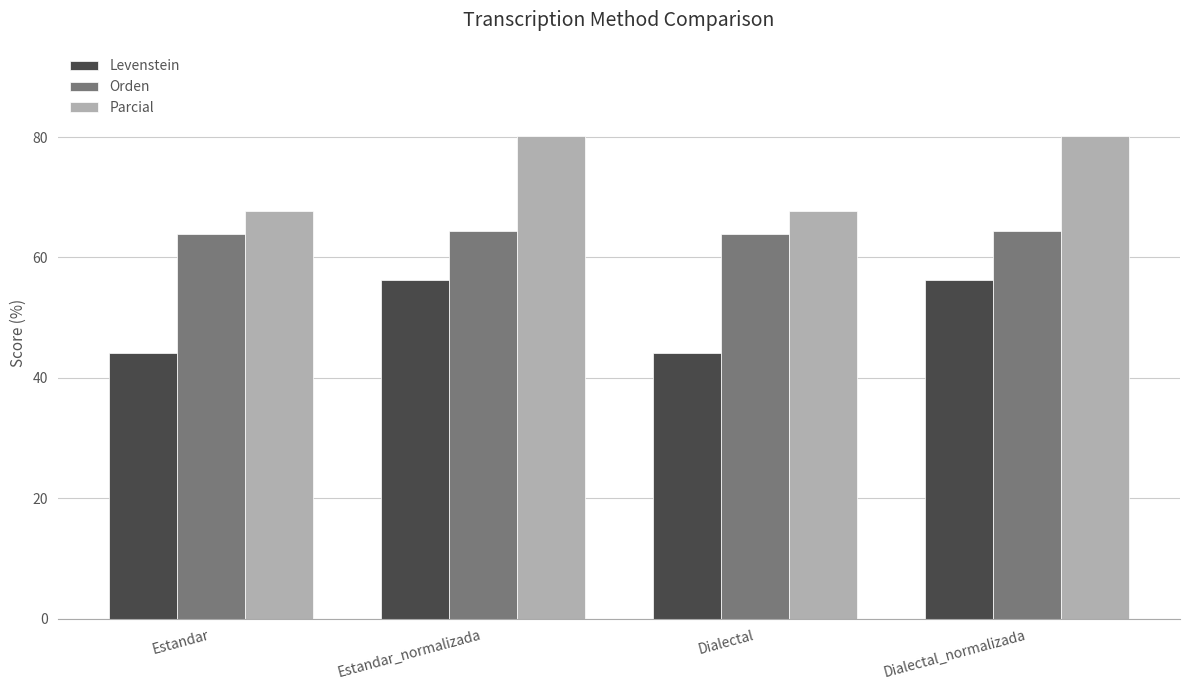

Rank the series by their average value, from highest to lowest.

Parcial, Orden, Levenstein